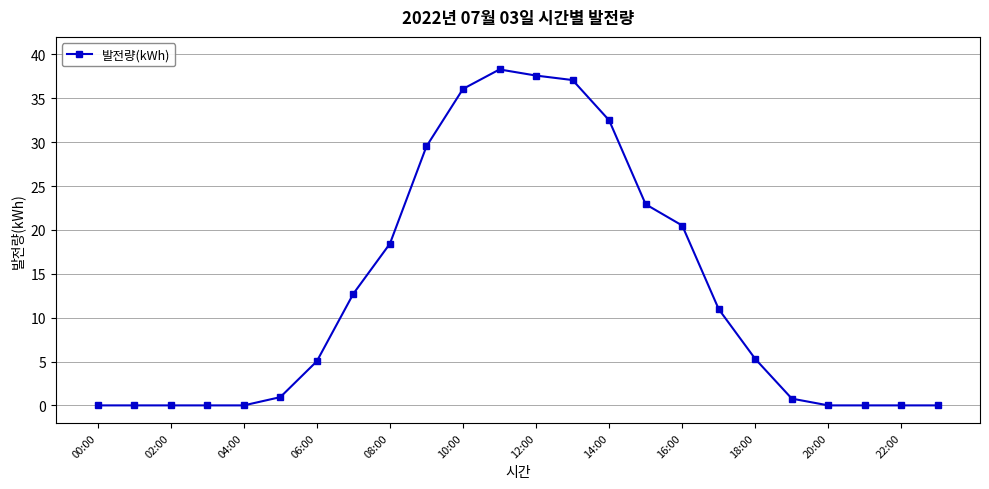

What is the difference between the second highest and second lowest values?

37.6